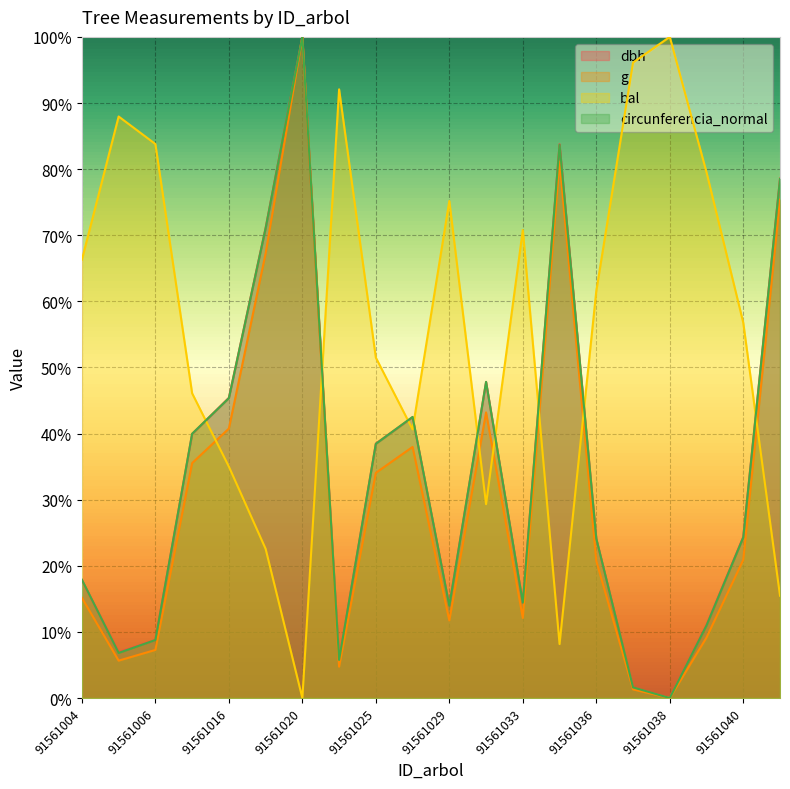

Where is the first local minimum for dbh?

91561005